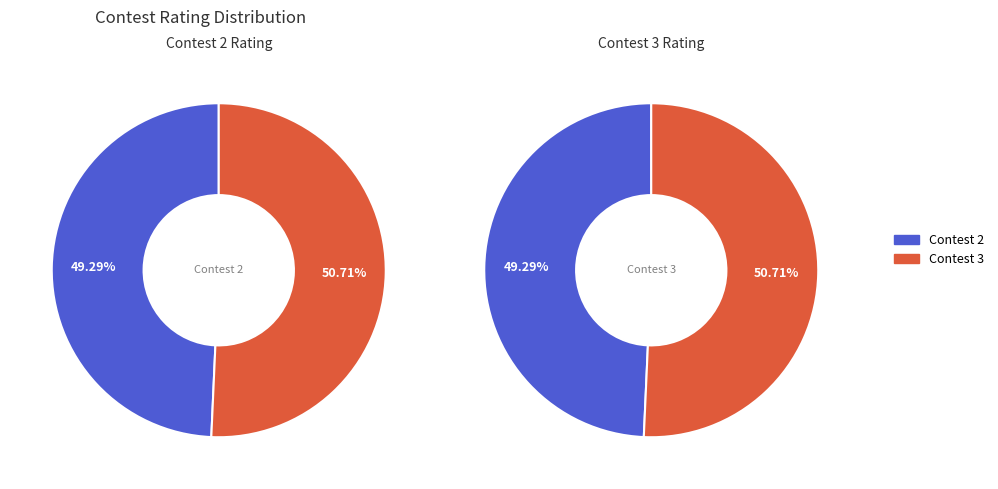

How many segments does this pie chart have?

2